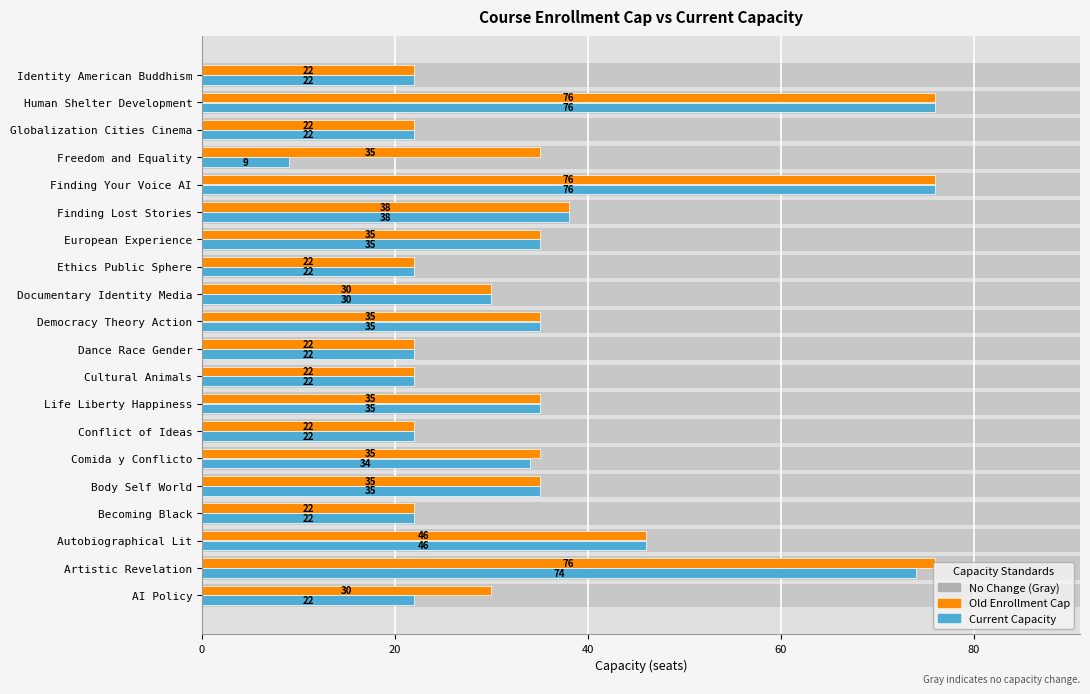

Between Body Self World and Life Liberty Happiness, which is larger?

Body Self World